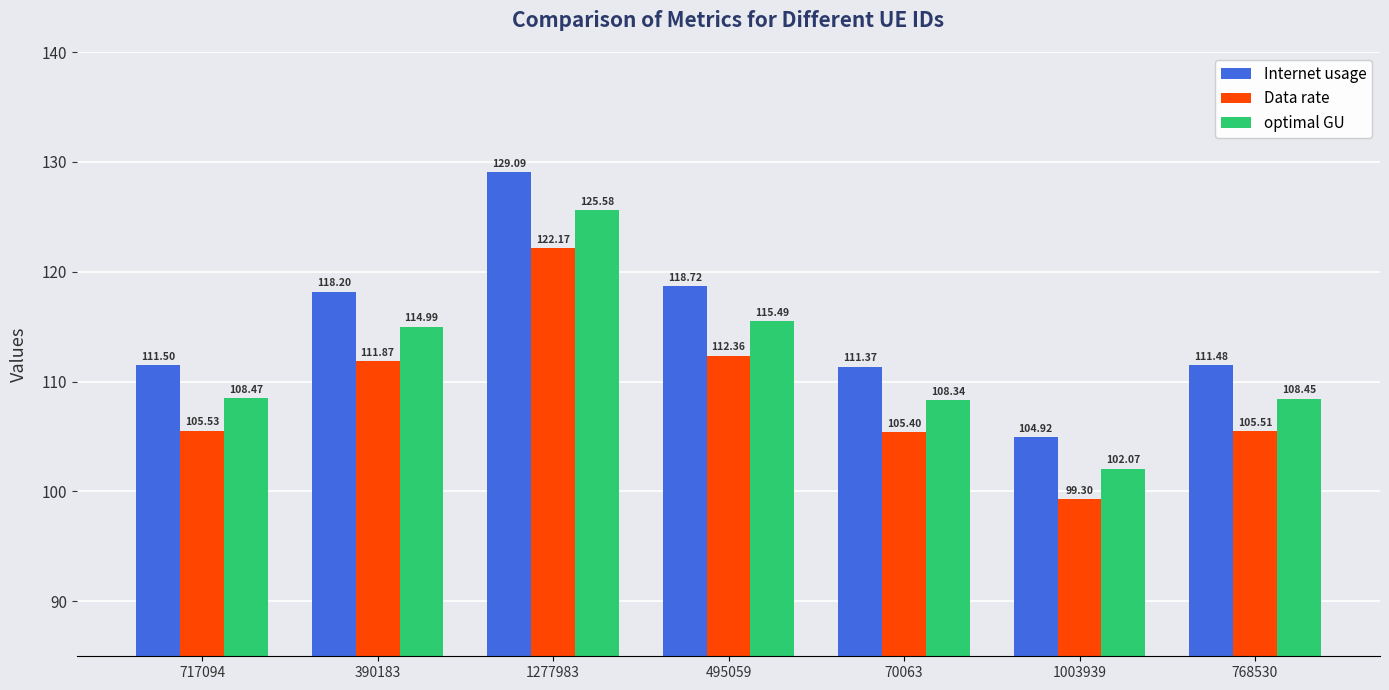

Reading left to right, extract all data points from this chart.

Internet usage: 111.5	118.2	129.1	118.7	111.4	104.9	111.5
Data rate: 105.5	111.9	122.2	112.4	105.4	99.3	105.5
optimal GU: 108.5	115.0	125.6	115.5	108.3	102.1	108.5